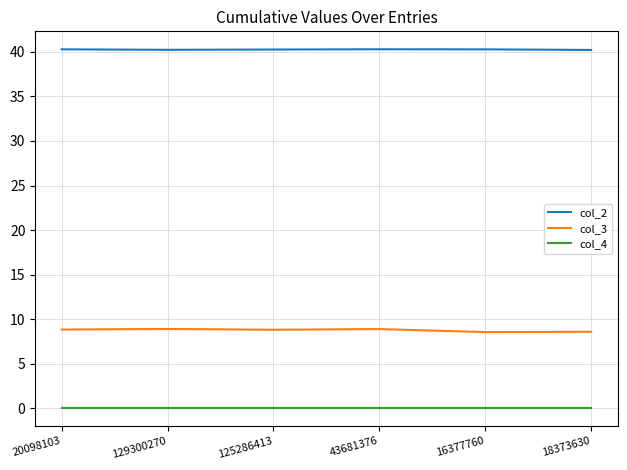

What are all the series names shown in the legend?

col_2, col_3, col_4